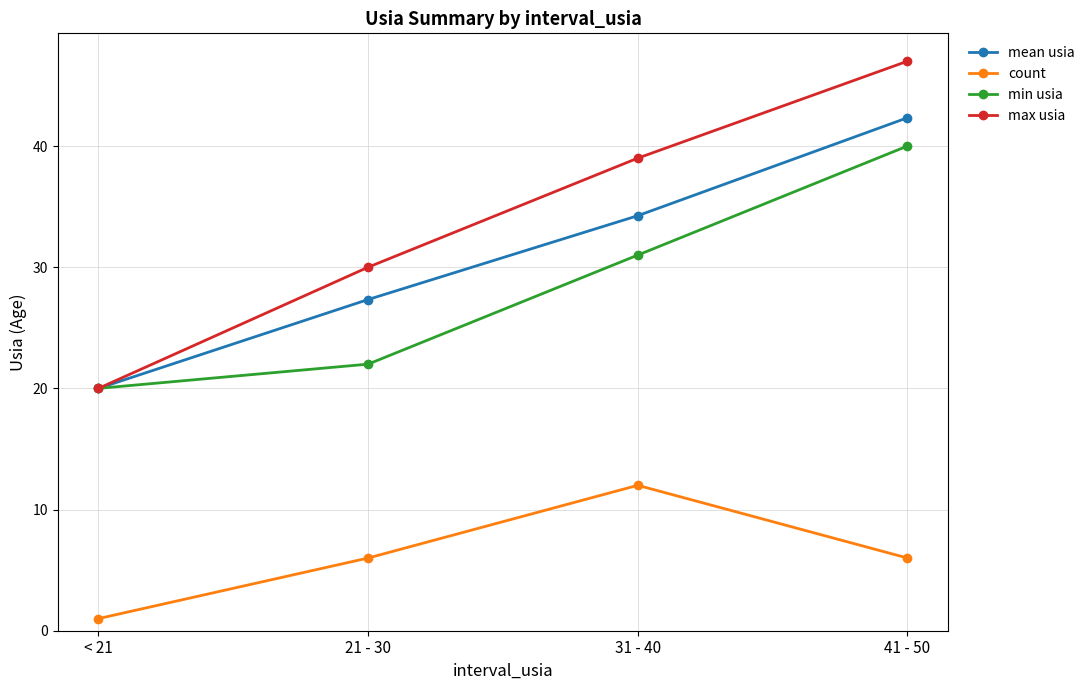

List the series in order of their peak value, highest first.

max usia, mean usia, min usia, count